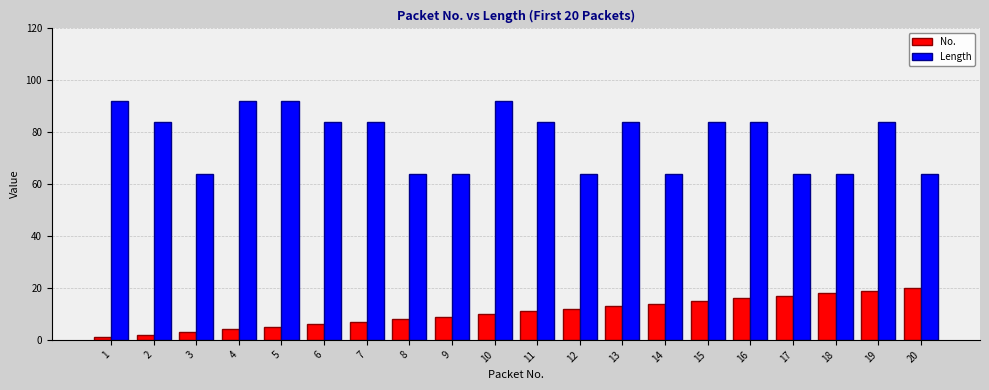

True or false: Length has a value of 32 at 16.

False